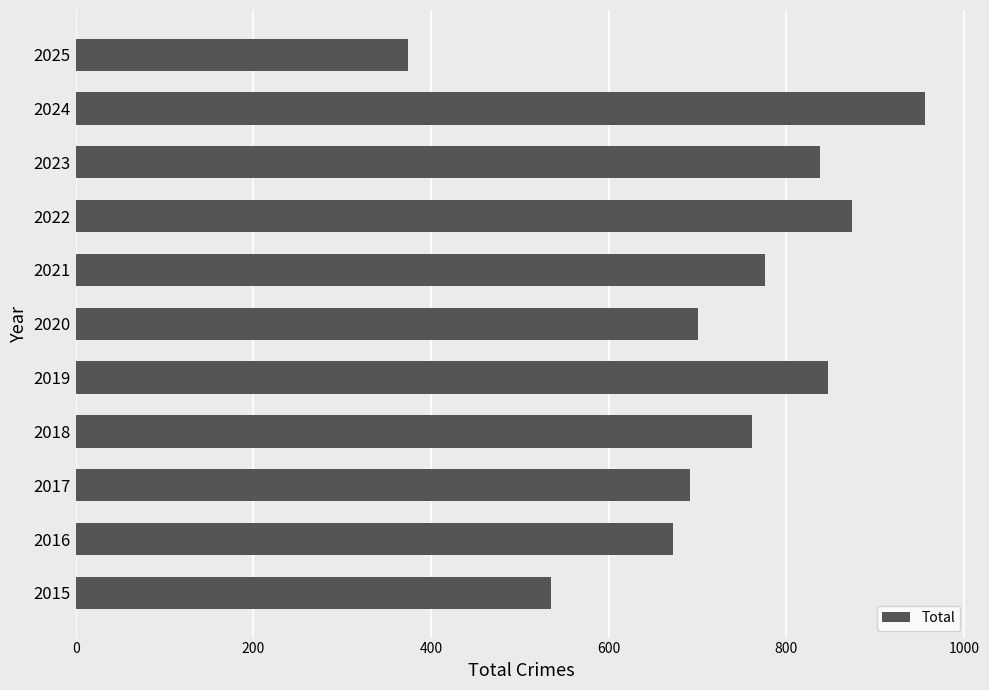

Are the bars grouped side by side (vs. stacked)?

No